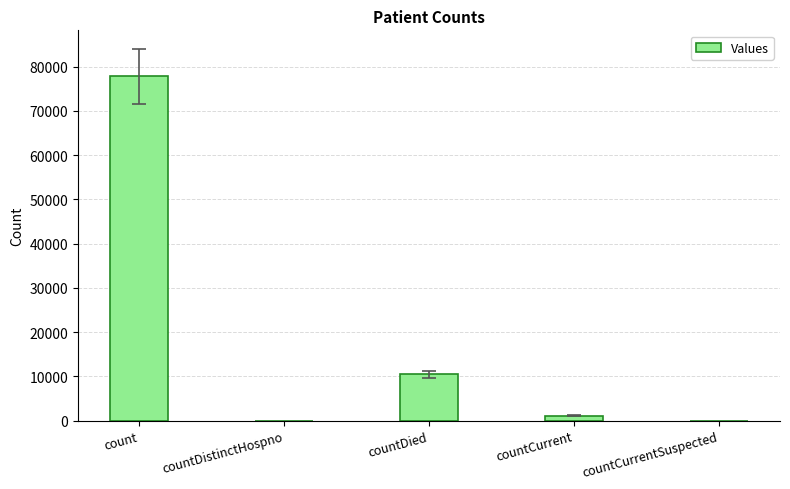

What is the sum of the values at countDied and countCurrentSuspected?

10464